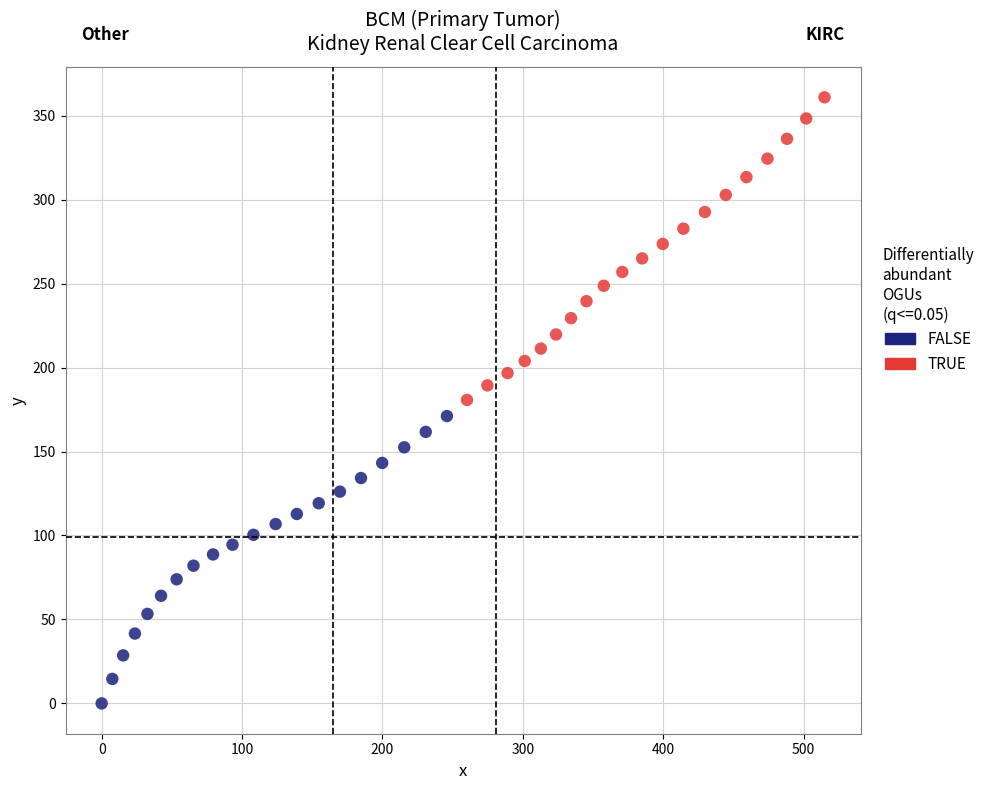

Which series contains the highest Y value?

TRUE